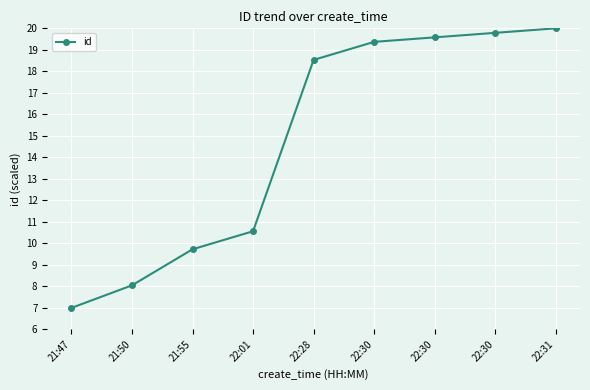

Count the number of values greater than 18.

5